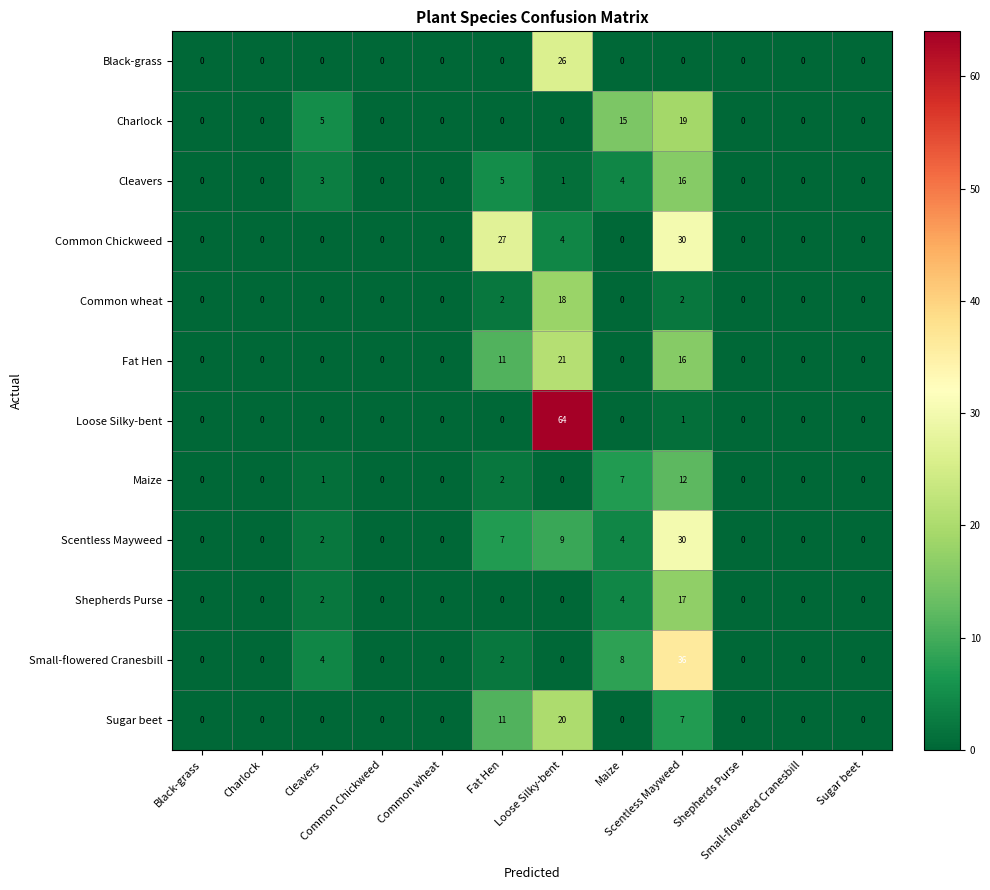

Count the number of categories in the chart.

12